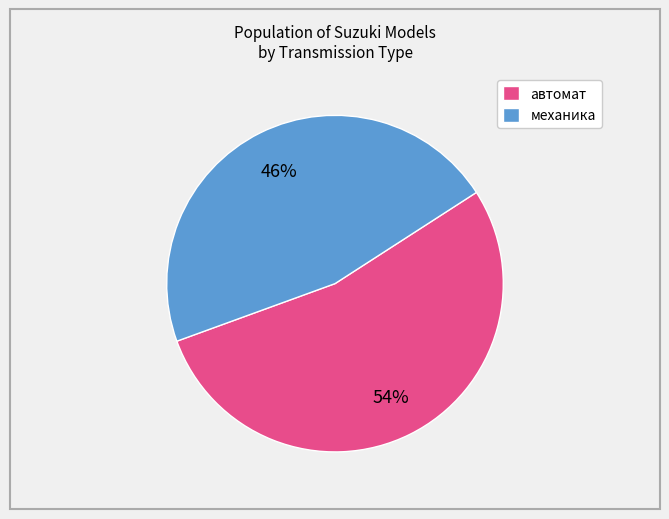

To the nearest percent, what is the combined percentage of механика and автомат?

100%